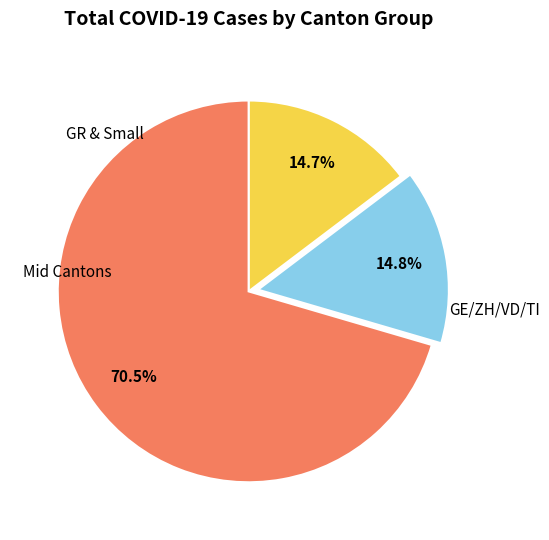

Is there a majority slice in this chart?

Yes